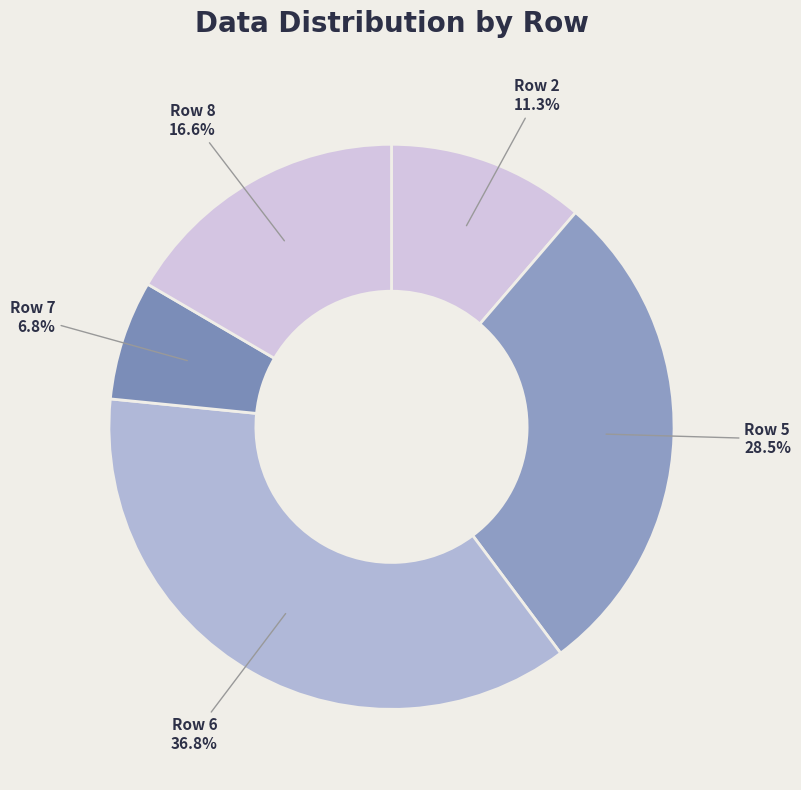

Which slice is the largest?

Row 6 36.8%